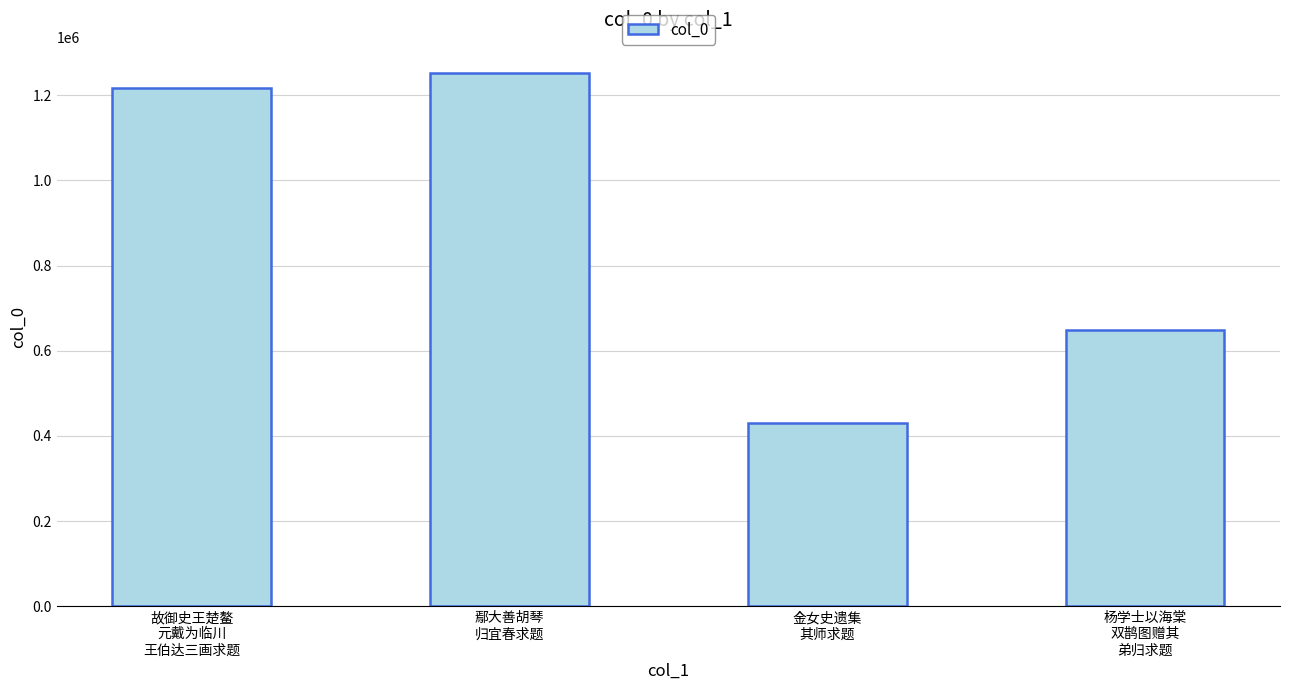

What is the label of the 2nd bar from the left?

鄢大善胡琴
归宜春求题